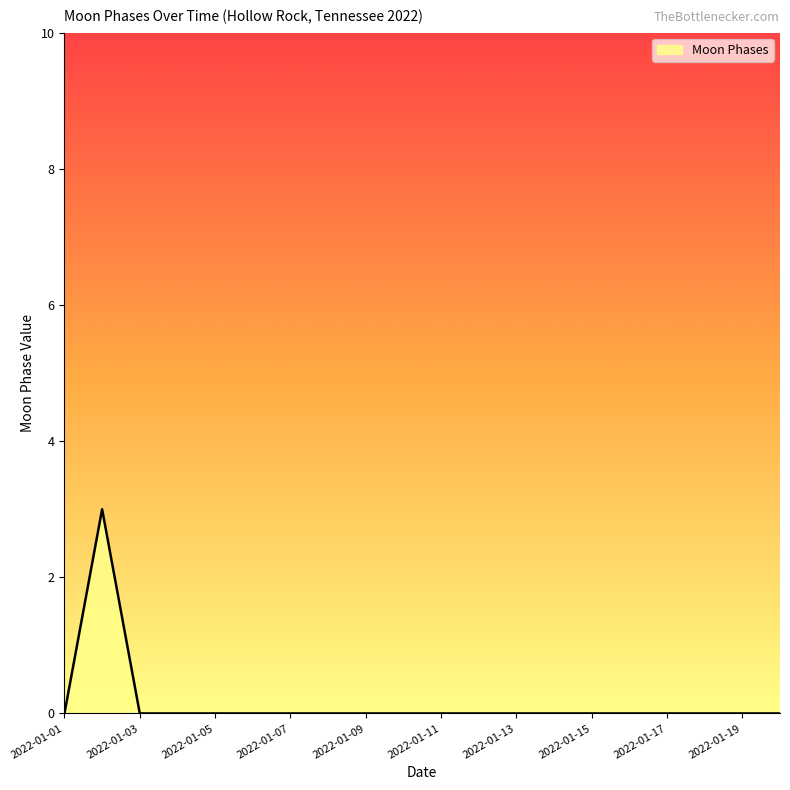

What is the sum of all values?

3